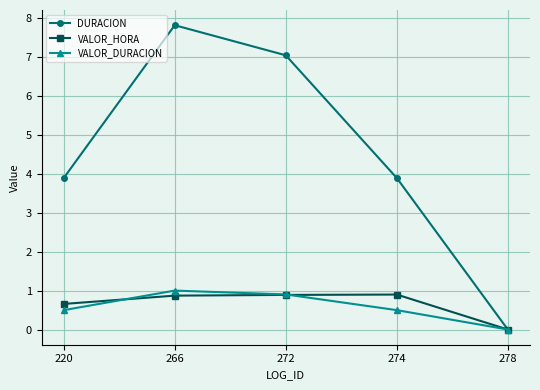

List the series in order of their peak value, highest first.

DURACION, VALOR_DURACION, VALOR_HORA